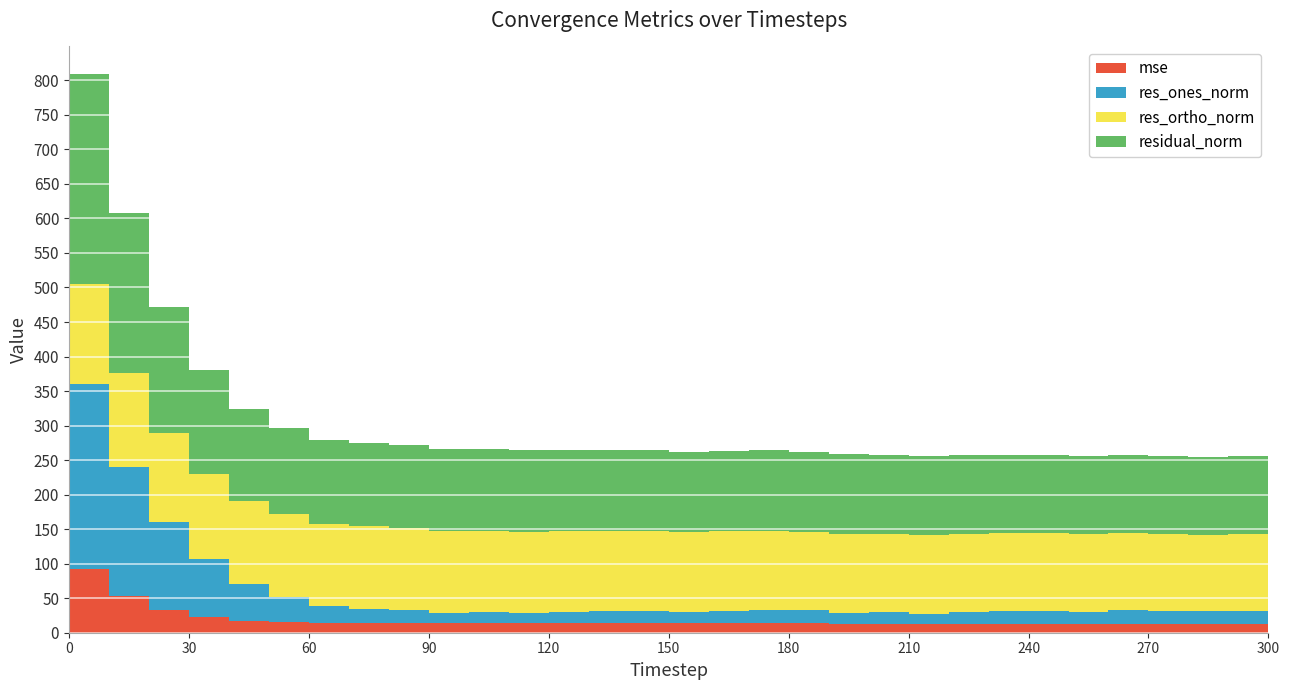

Reading right to left, list all the values displayed in this chart.

mse: 12.6	12.7	12.7	12.8	12.8	12.8	12.9	13.0	13.1	13.1	13.2	13.3	13.4	13.5	13.6	13.6	13.7	13.8	13.9	14.0	14.1	14.2	14.4	14.6	14.8	15.6	17.4	22.5	33.0	53.4	92.6
res_ones_norm: 18.7	19.2	18.1	18.3	19.6	17.8	18.8	18.3	16.9	14.6	16.3	15.5	19.0	20.0	18.1	16.5	18.1	17.8	16.6	14.8	15.5	14.2	19.0	20.4	23.9	36.7	53.0	83.8	127.0	186.5	268.2
res_ortho_norm: 110.9	111.0	111.3	111.5	111.5	111.9	112.1	112.6	113.1	113.7	113.6	114.2	114.1	114.5	115.1	115.5	115.6	116.1	116.7	117.3	117.7	118.5	118.6	119.0	119.2	119.4	120.9	124.2	129.8	136.4	143.7
residual_norm: 112.5	112.6	112.8	112.9	113.2	113.3	113.7	114.0	114.4	114.6	114.8	115.3	115.7	116.2	116.5	116.7	117.0	117.5	117.9	118.2	118.8	119.3	120.1	120.8	121.6	124.9	132.0	149.9	181.5	231.0	304.2